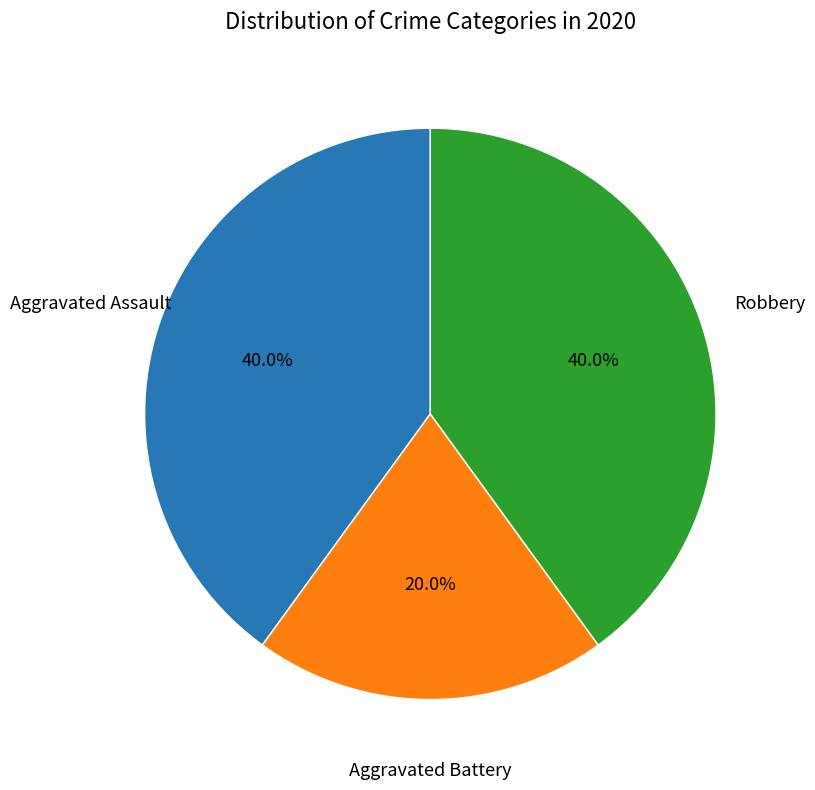

Does any single category account for the majority?

No